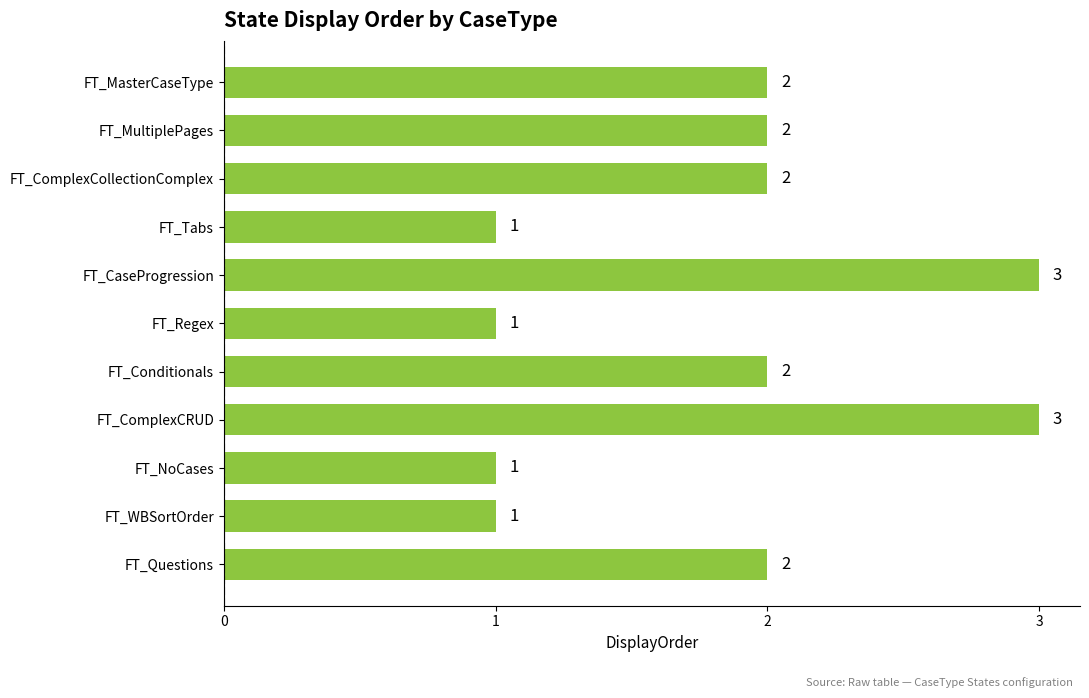

What is the sum of all values?

20